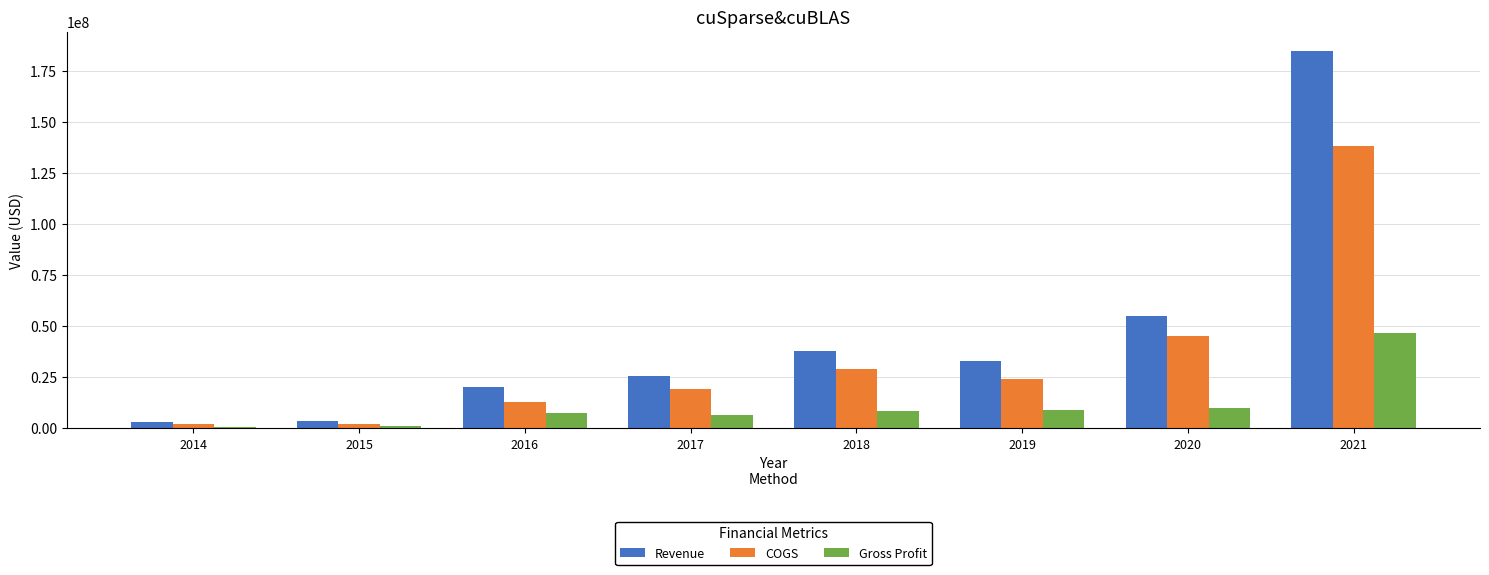

At how many categories does at least one series exceed 46991993?

2